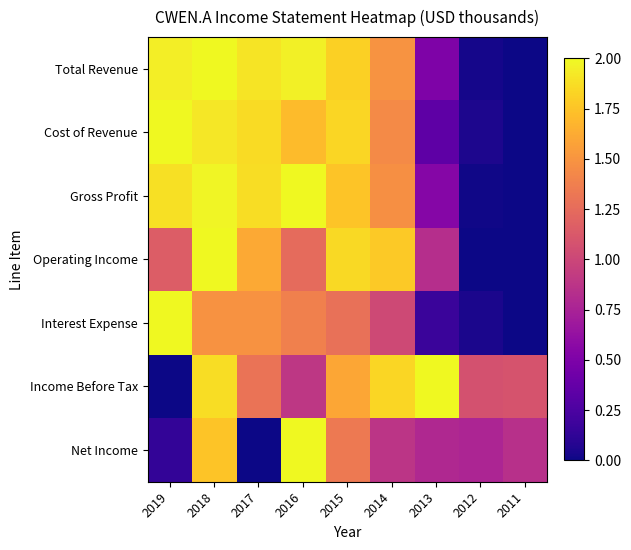

Reading left to right, what are all the values shown in this chart?

Total Revenue: 2019=2.0	2018=2.0	2017=1.9	2016=2.0	2015=1.8	2014=1.5	2013=0.5	2012=0.0	2011=0.0
Cost of Revenue: 2019=2.0	2018=1.9	2017=1.9	2016=1.7	2015=1.8	2014=1.4	2013=0.3	2012=0.1	2011=0.0
Gross Profit: 2019=1.9	2018=2.0	2017=1.9	2016=2.0	2015=1.8	2014=1.5	2013=0.5	2012=0.0	2011=0.0
Operating Income: 2019=1.2	2018=2.0	2017=1.6	2016=1.2	2015=1.9	2014=1.8	2013=0.8	2012=0.0	2011=0.0
Interest Expense: 2019=2.0	2018=1.5	2017=1.5	2016=1.4	2015=1.3	2014=1.0	2013=0.2	2012=0.0	2011=0.0
Income Before Tax: 2019=0.0	2018=1.9	2017=1.3	2016=0.9	2015=1.6	2014=1.8	2013=2.0	2012=1.1	2011=1.1
Net Income: 2019=0.1	2018=1.8	2017=0.0	2016=2.0	2015=1.3	2014=0.9	2013=0.8	2012=0.8	2011=0.8